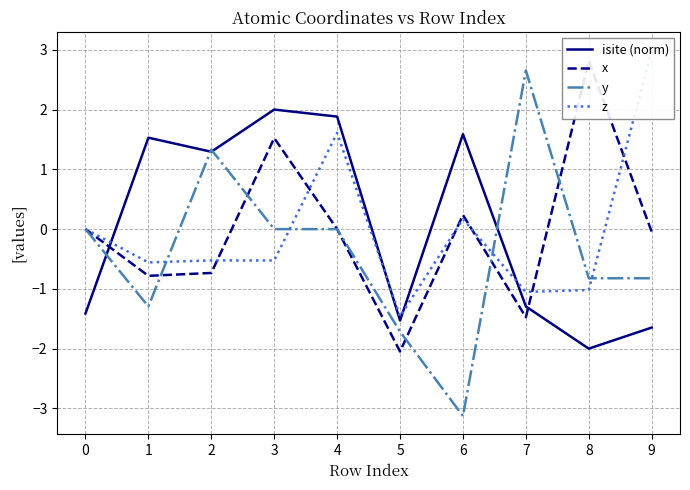

Which has a higher value, 8 or 5?

5